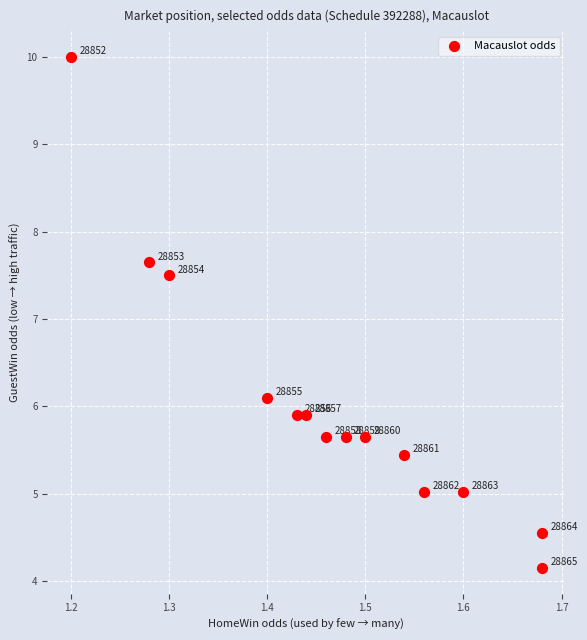

What Y value in the scatter plot is closest to 7?

7.5